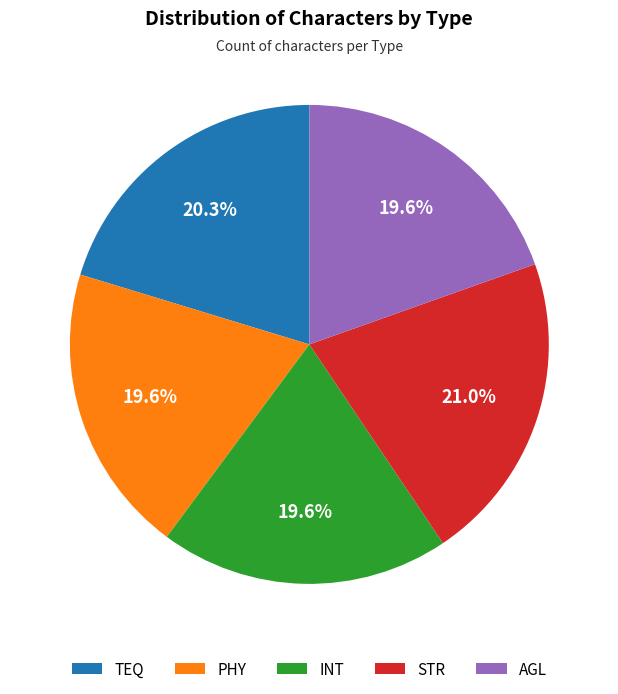

To the nearest percent, what is the combined percentage of AGL and STR?

41%